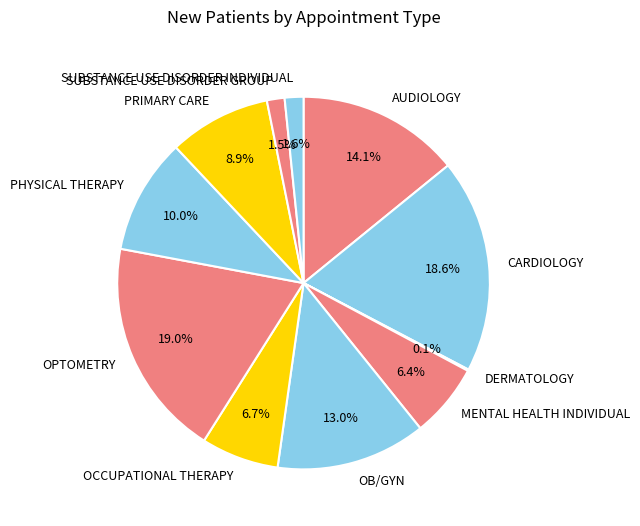

Does OPTOMETRY represent more than half of the total?

No